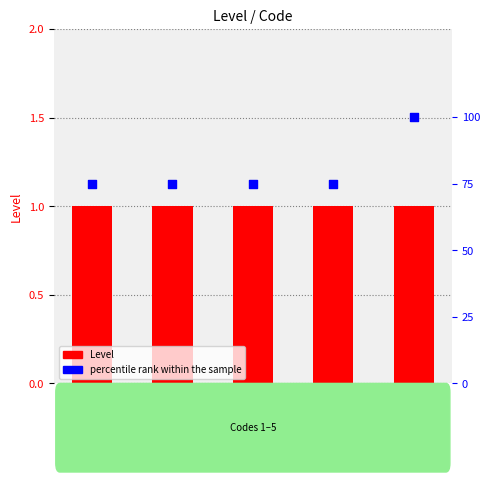

Is the value of percentile rank within the sample at 1 greater than the value of Level at 3?

Yes